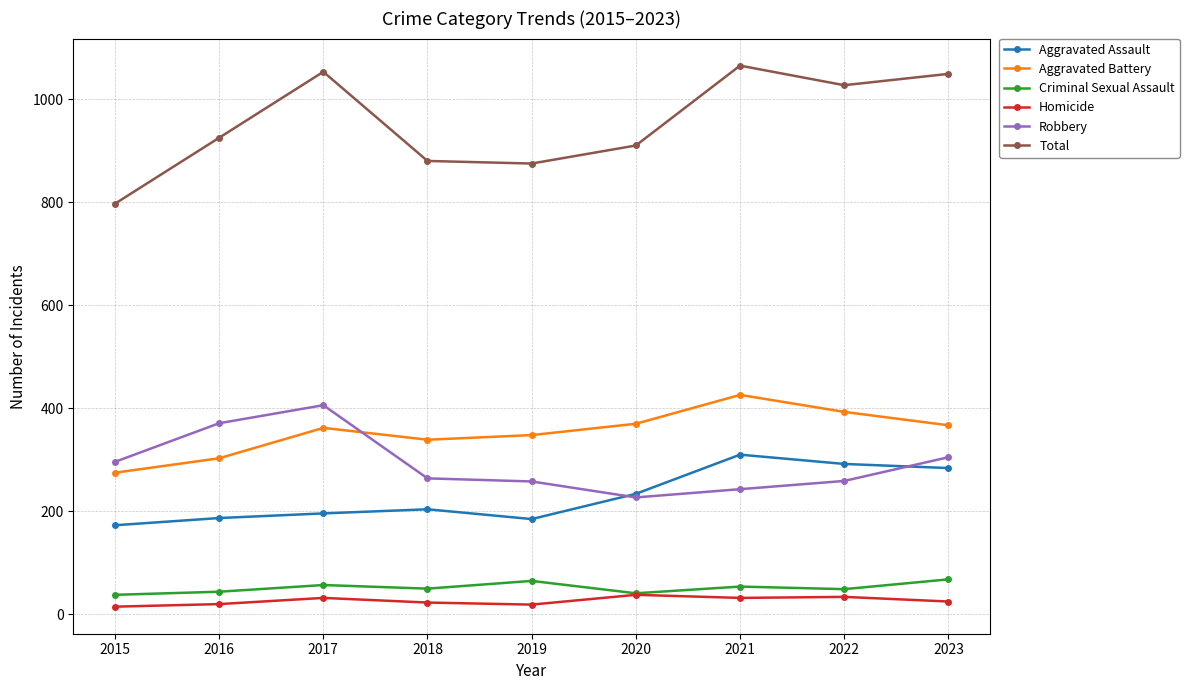

How many interior local peaks does the Total series have?

2